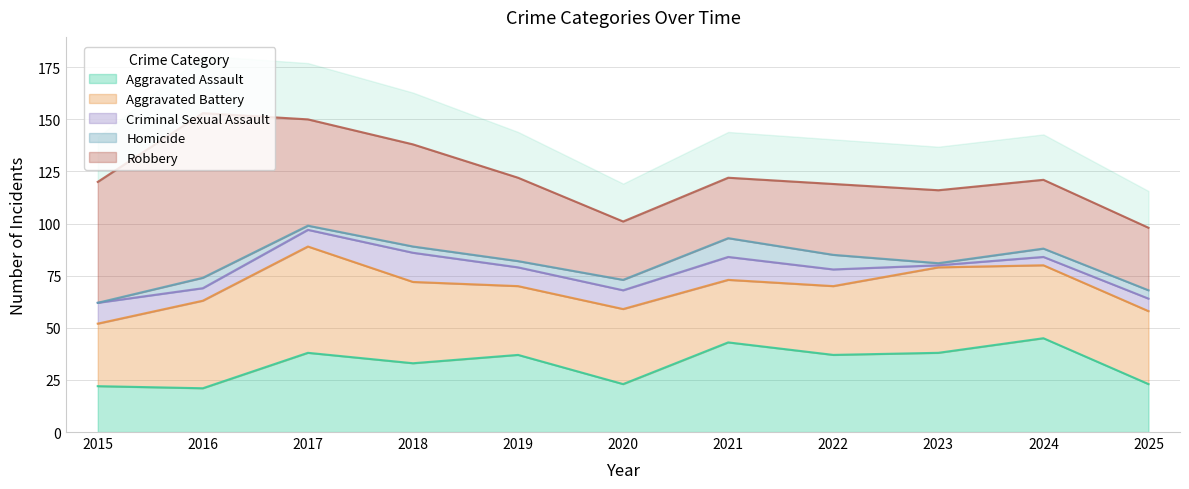

True or false: Aggravated Battery and Criminal Sexual Assault intersect in this chart.

False